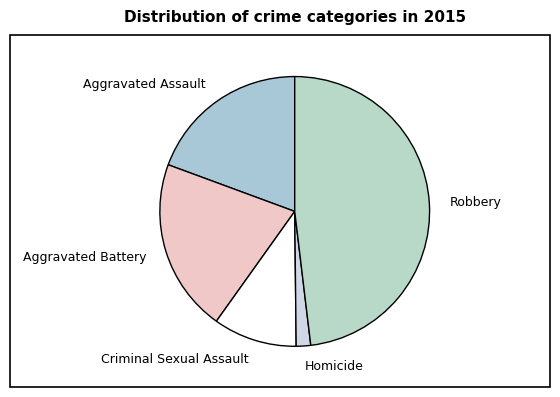

Which slice is the largest?

Robbery